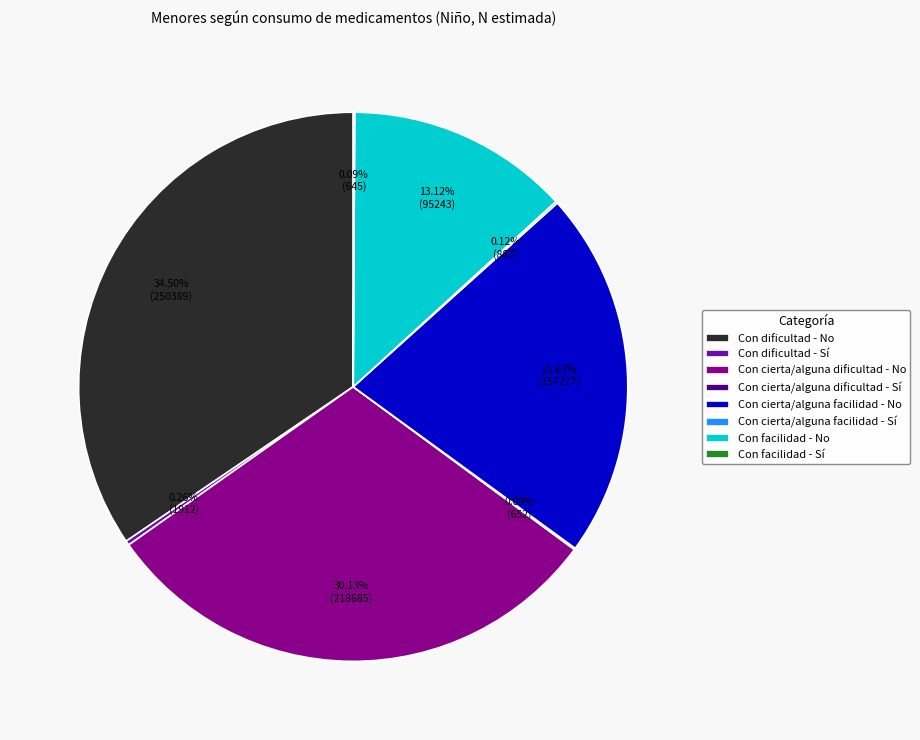

Which category has the biggest portion of the pie?

Con dificultad - No